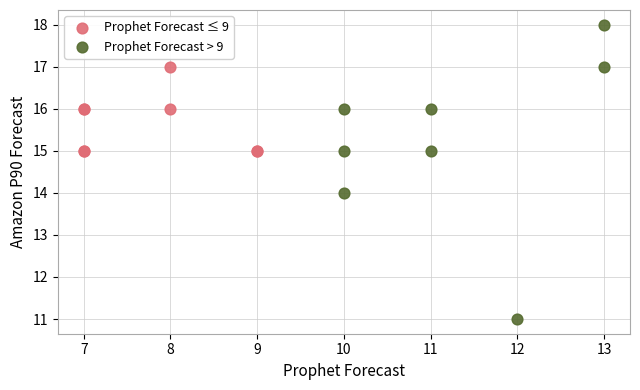

Which series has the largest Y range (max minus min)?

Prophet Forecast > 9